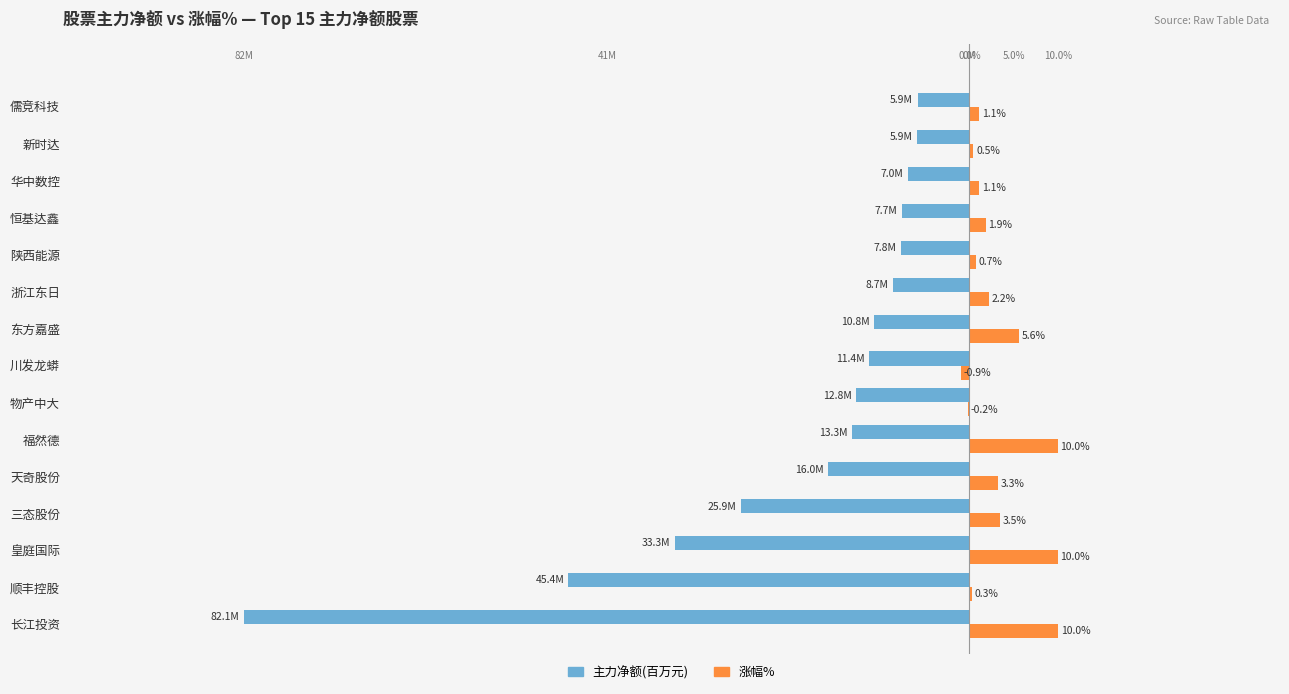

At which category is the sum across all series the highest?

福然德